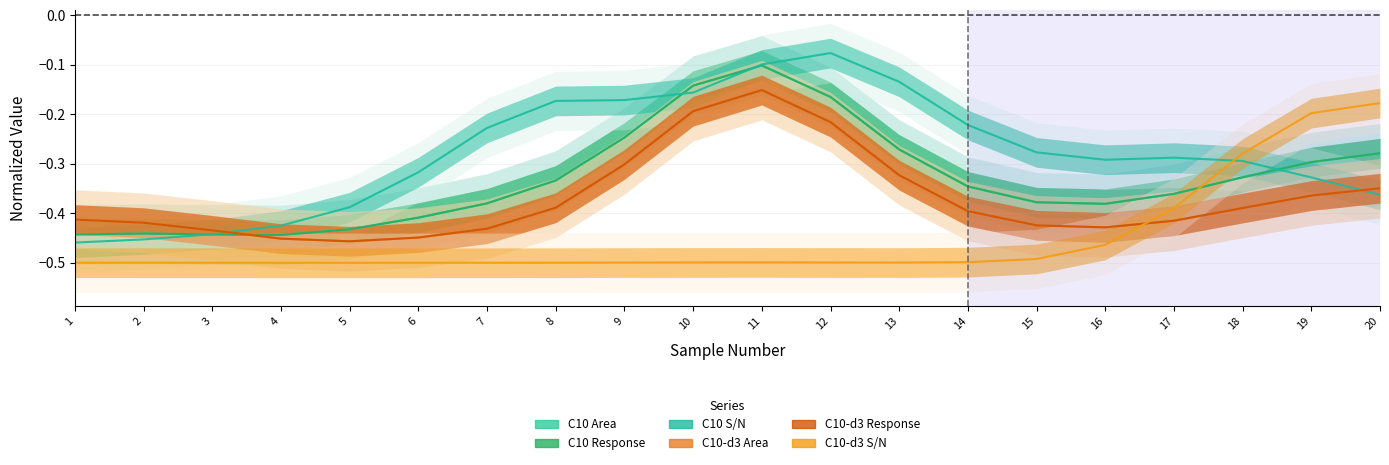

Reading left to right, list all the values displayed in this chart.

C10 Area: 1=-0.4	2=-0.4	3=-0.4	4=-0.4	5=-0.4	6=-0.4	7=-0.4	8=-0.3	9=-0.2	10=-0.1	11=-0.1	12=-0.2	13=-0.3	14=-0.3	15=-0.4	16=-0.4	17=-0.4	18=-0.3	19=-0.3	20=-0.3
C10 Response: 1=-0.4	2=-0.4	3=-0.4	4=-0.4	5=-0.4	6=-0.4	7=-0.4	8=-0.3	9=-0.2	10=-0.1	11=-0.1	12=-0.2	13=-0.3	14=-0.3	15=-0.4	16=-0.4	17=-0.4	18=-0.3	19=-0.3	20=-0.3
C10 S/N: 1=-0.5	2=-0.5	3=-0.4	4=-0.4	5=-0.4	6=-0.3	7=-0.2	8=-0.2	9=-0.2	10=-0.2	11=-0.1	12=-0.1	13=-0.1	14=-0.2	15=-0.3	16=-0.3	17=-0.3	18=-0.3	19=-0.3	20=-0.4
C10-d3 Area: 1=-0.4	2=-0.4	3=-0.4	4=-0.5	5=-0.5	6=-0.4	7=-0.4	8=-0.4	9=-0.3	10=-0.2	11=-0.2	12=-0.2	13=-0.3	14=-0.4	15=-0.4	16=-0.4	17=-0.4	18=-0.4	19=-0.4	20=-0.3
C10-d3 Response: 1=-0.4	2=-0.4	3=-0.4	4=-0.5	5=-0.5	6=-0.4	7=-0.4	8=-0.4	9=-0.3	10=-0.2	11=-0.2	12=-0.2	13=-0.3	14=-0.4	15=-0.4	16=-0.4	17=-0.4	18=-0.4	19=-0.4	20=-0.3
C10-d3 S/N: 1=-0.5	2=-0.5	3=-0.5	4=-0.5	5=-0.5	6=-0.5	7=-0.5	8=-0.5	9=-0.5	10=-0.5	11=-0.5	12=-0.5	13=-0.5	14=-0.5	15=-0.5	16=-0.5	17=-0.4	18=-0.3	19=-0.2	20=-0.2